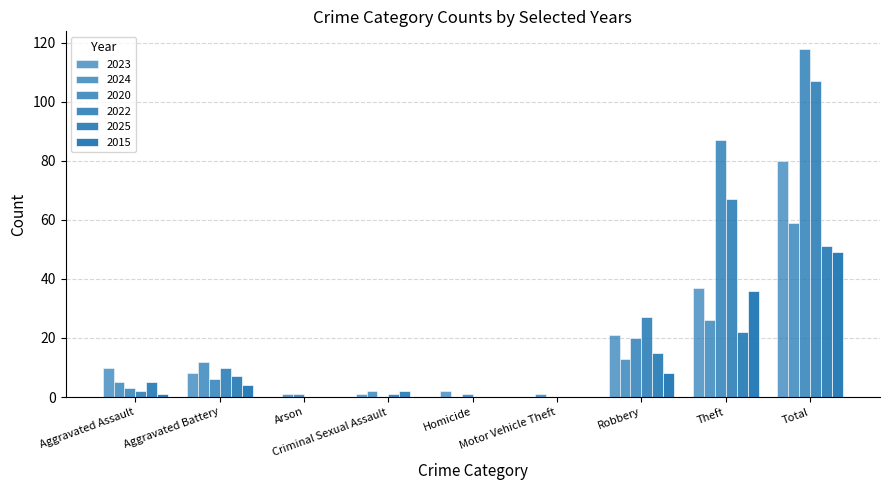

What is the sum of all 2024 values?

119